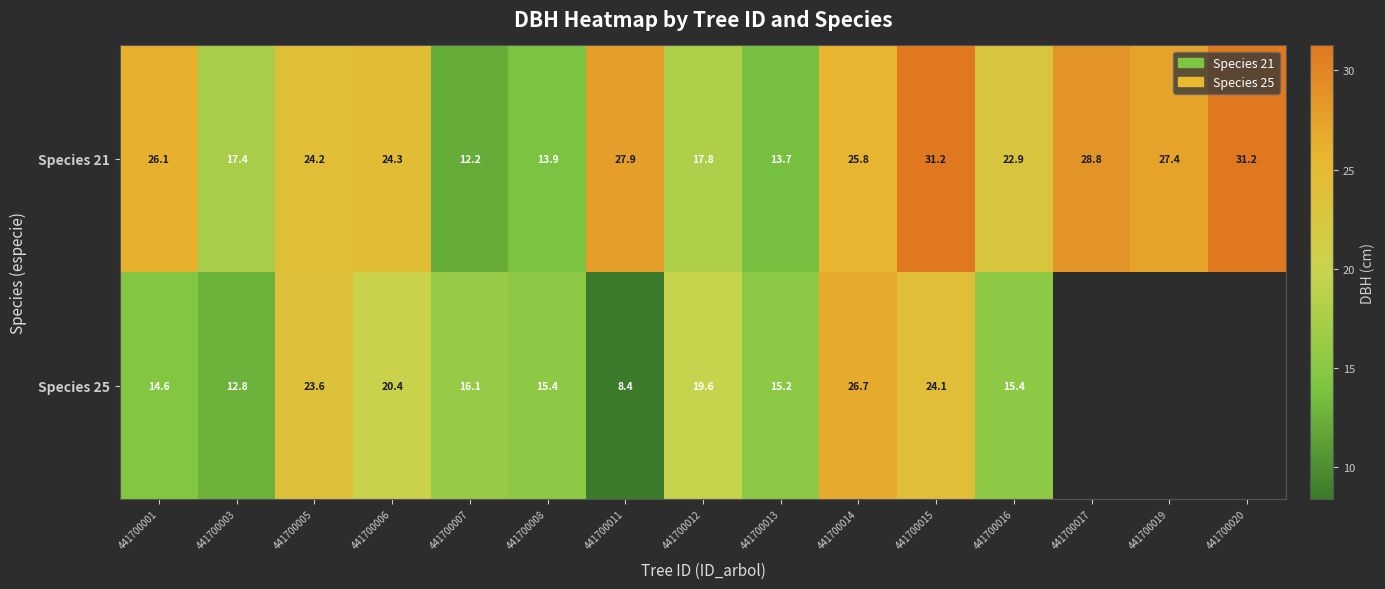

Which category has the highest value in the Species 25 series?

441700014